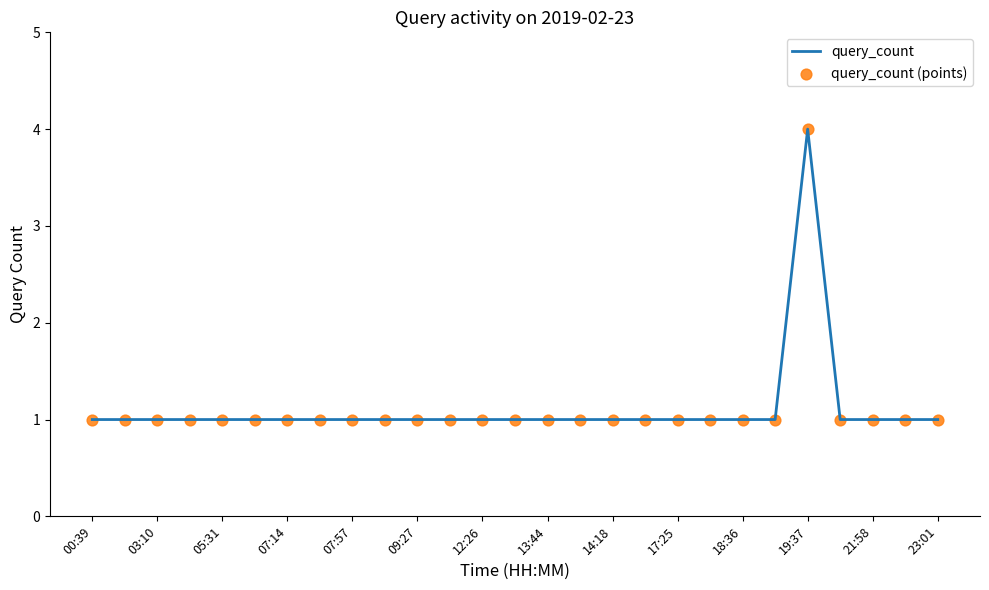

What is the maximum value shown in the chart?

4